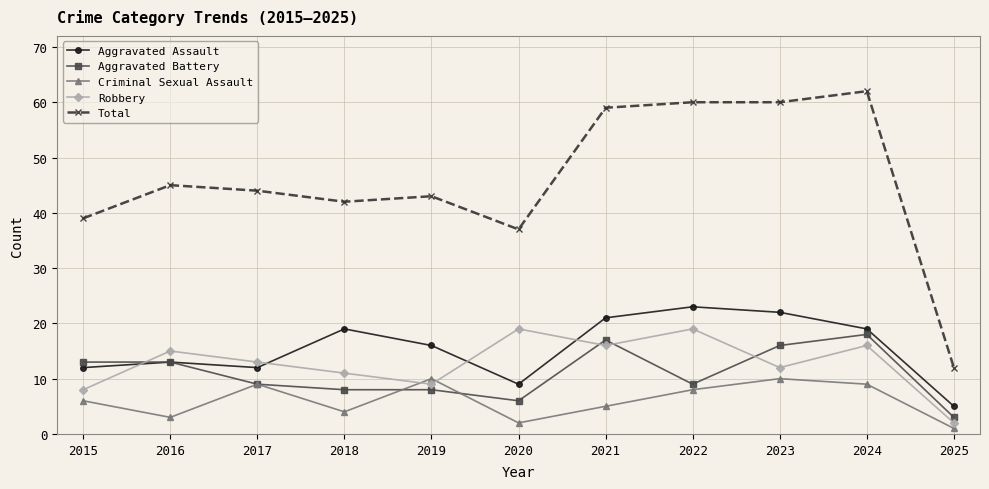

What is the sum of all Aggravated Assault values?

171